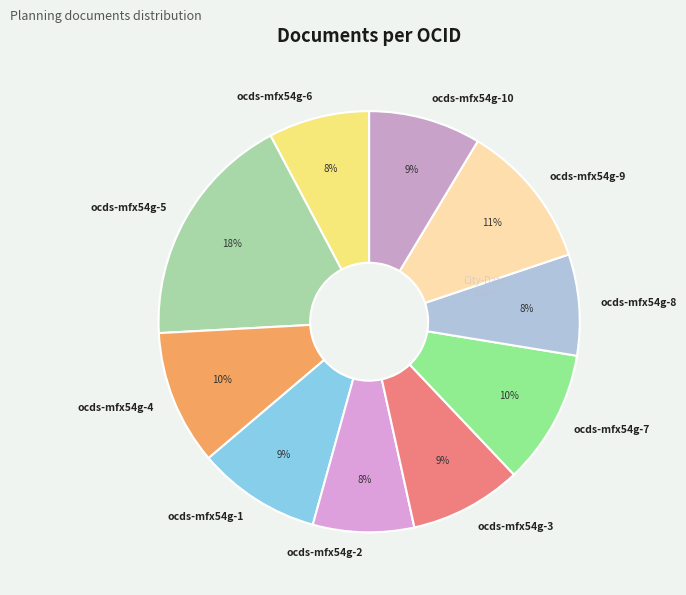

Which category has the biggest portion of the pie?

ocds-mfx54g-5